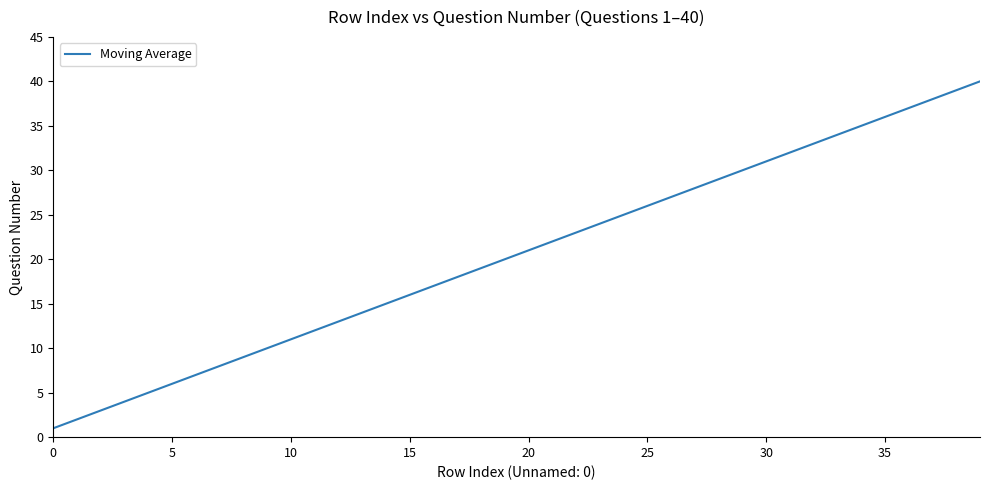

What is the difference between the maximum and minimum values?

39